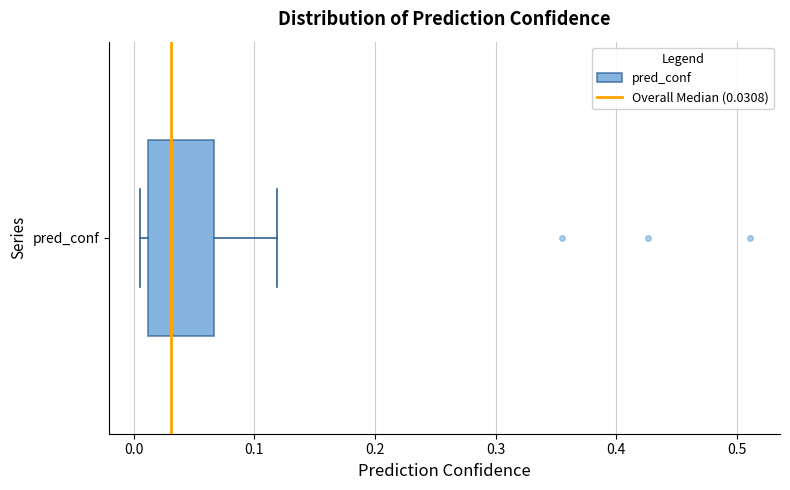

Where does the right whisker of the box for pred_conf end on the x-axis? The values are not printed on the chart, so give them approximately, as read against the axis.

0.12